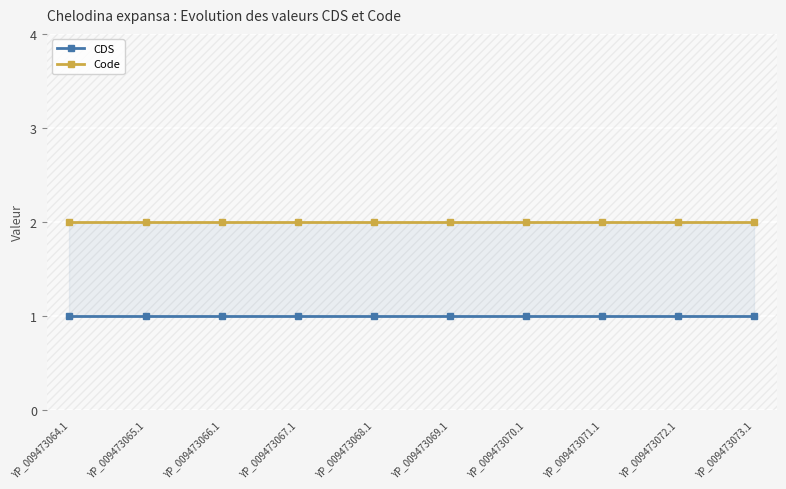

Which series has the largest total across all categories?

Code